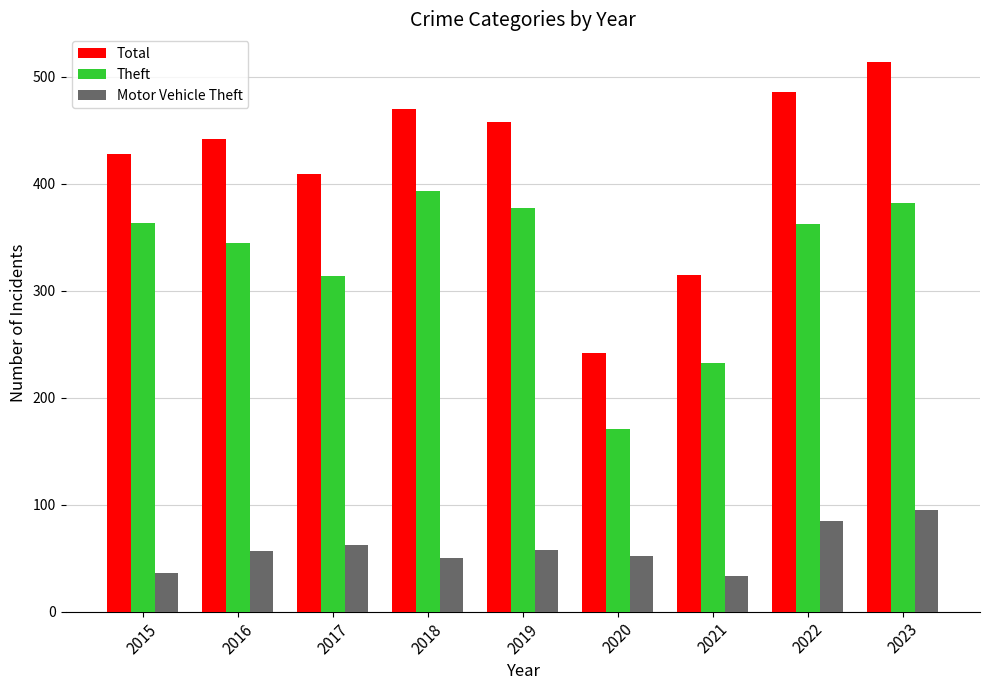

Which label corresponds to the largest value in the chart?

2023